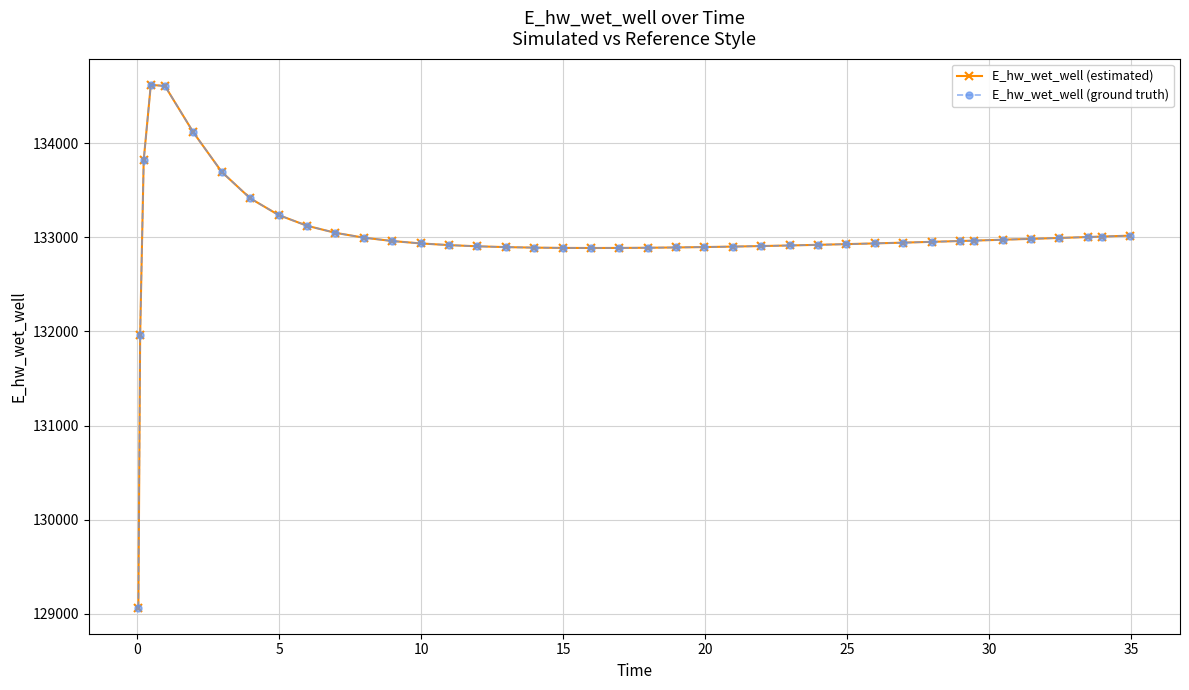

Does the chart have visible grid lines?

Yes